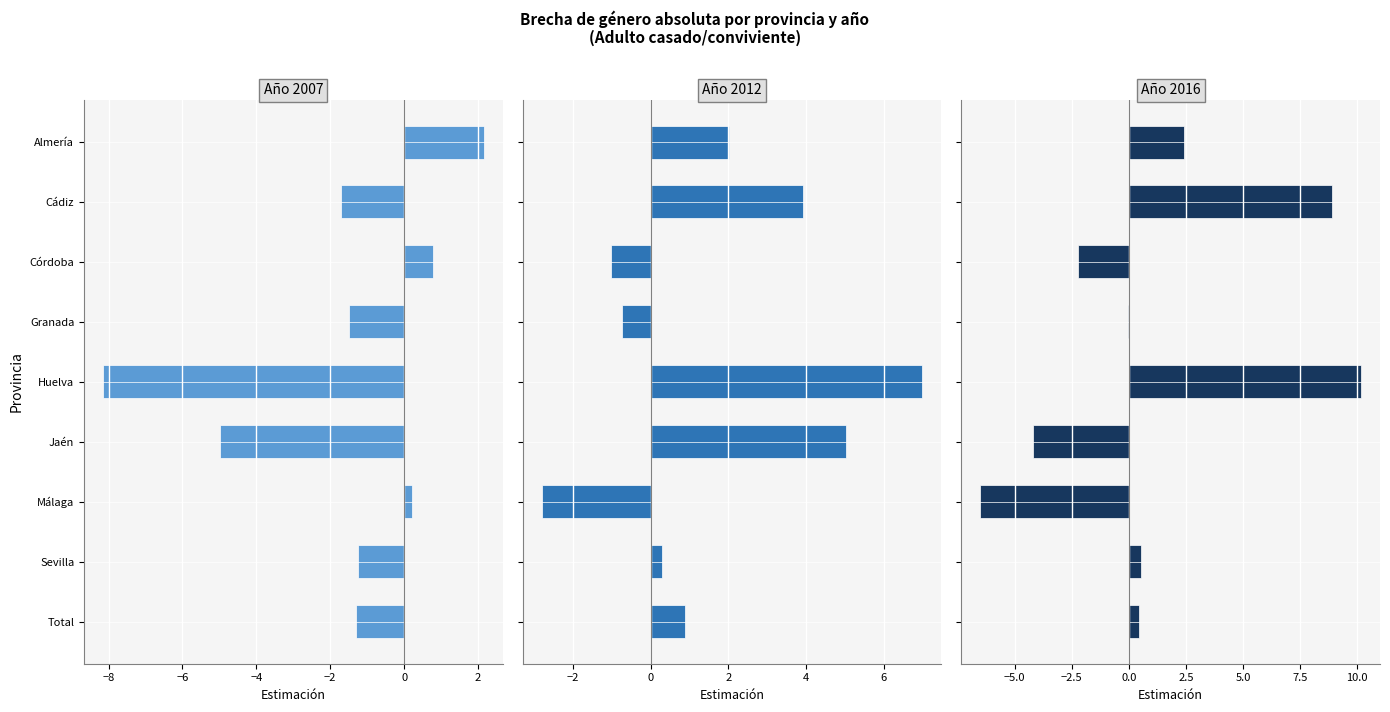

How many negative values does the 2016 series have?

4